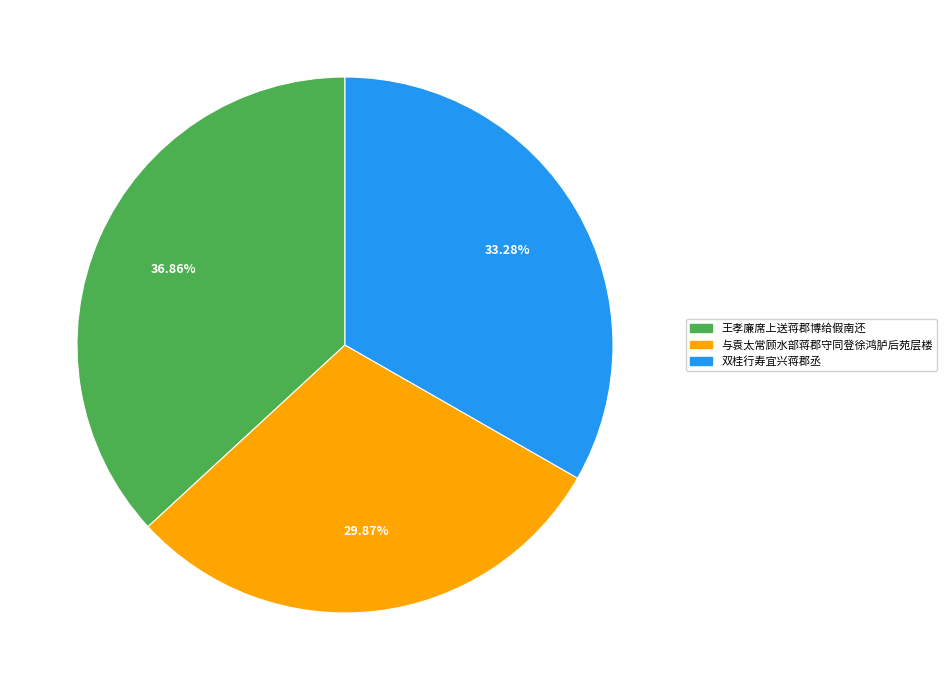

How many segments does this pie chart have?

3